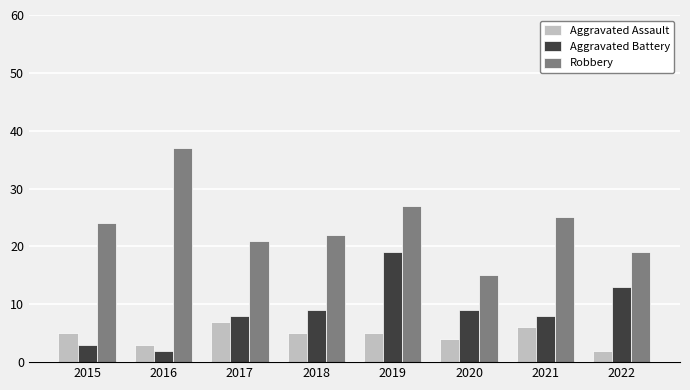

Reading right to left, transcribe all the data shown in this chart.

Aggravated Assault: 2022=2	2021=6	2020=4	2019=5	2018=5	2017=7	2016=3	2015=5
Aggravated Battery: 2022=13	2021=8	2020=9	2019=19	2018=9	2017=8	2016=2	2015=3
Robbery: 2022=19	2021=25	2020=15	2019=27	2018=22	2017=21	2016=37	2015=24